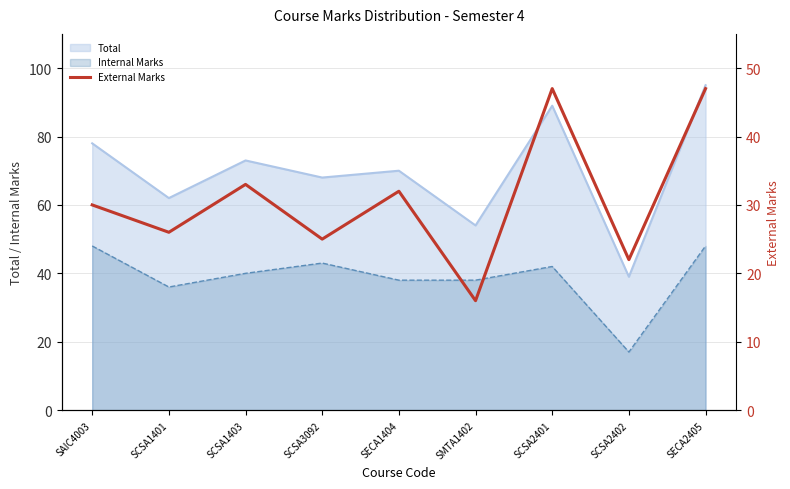

At which category does the data reach its first local valley?

SCSA1401